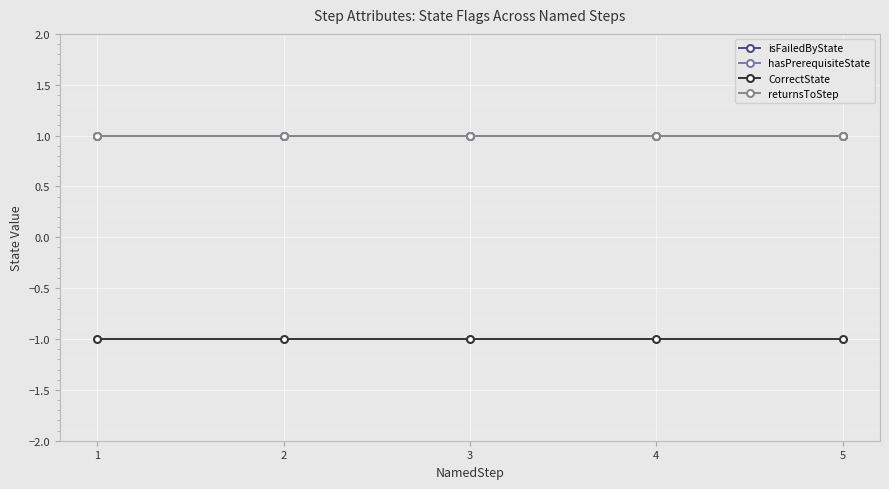

Is this an area chart (filled region under the line)?

No